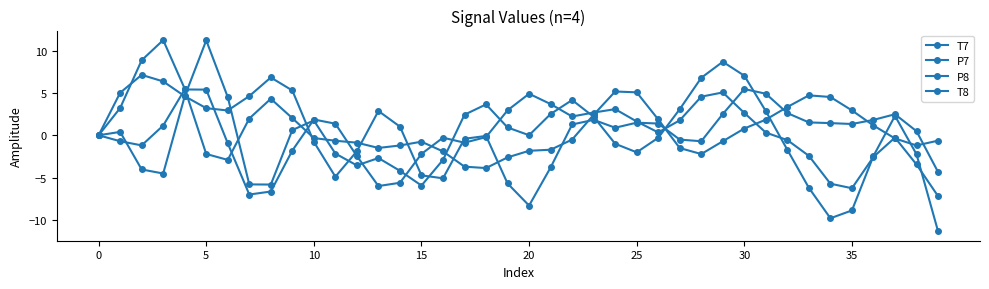

How many lines are shown in the chart?

4